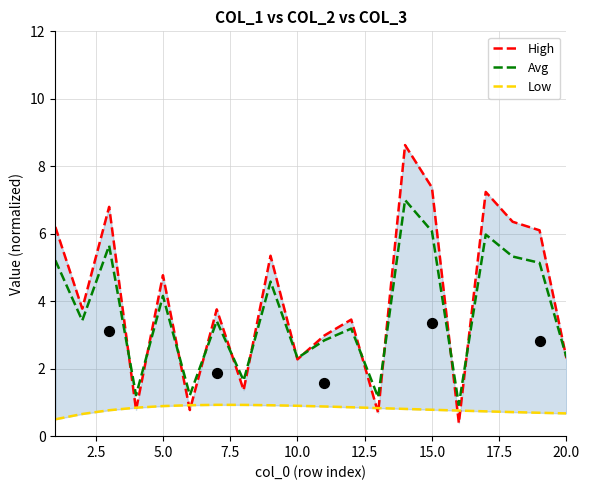

Which series contains the highest Y value?

High